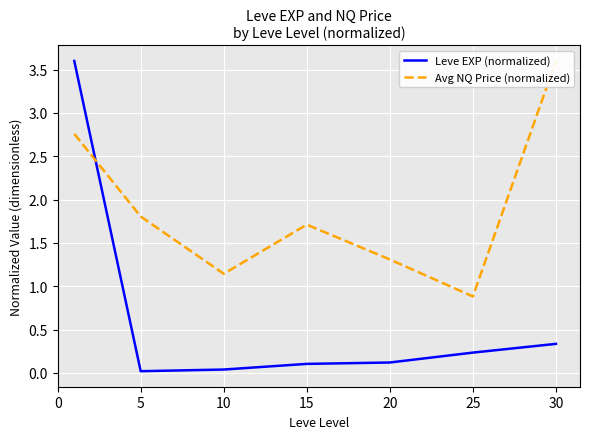

True or false: Avg NQ Price (normalized) and Leve EXP (normalized) intersect in this chart.

True